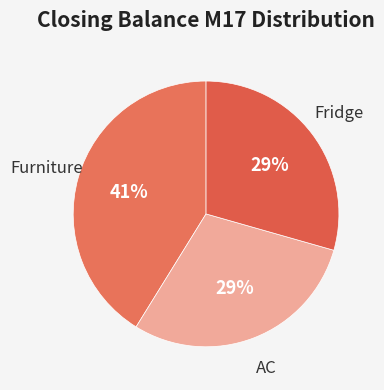

Which slice is the largest?

Furniture